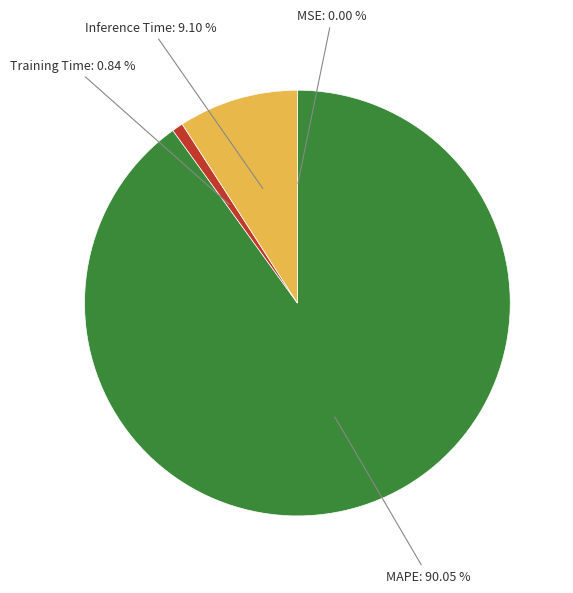

Which has a higher value, MAPE or Training Time?

MAPE